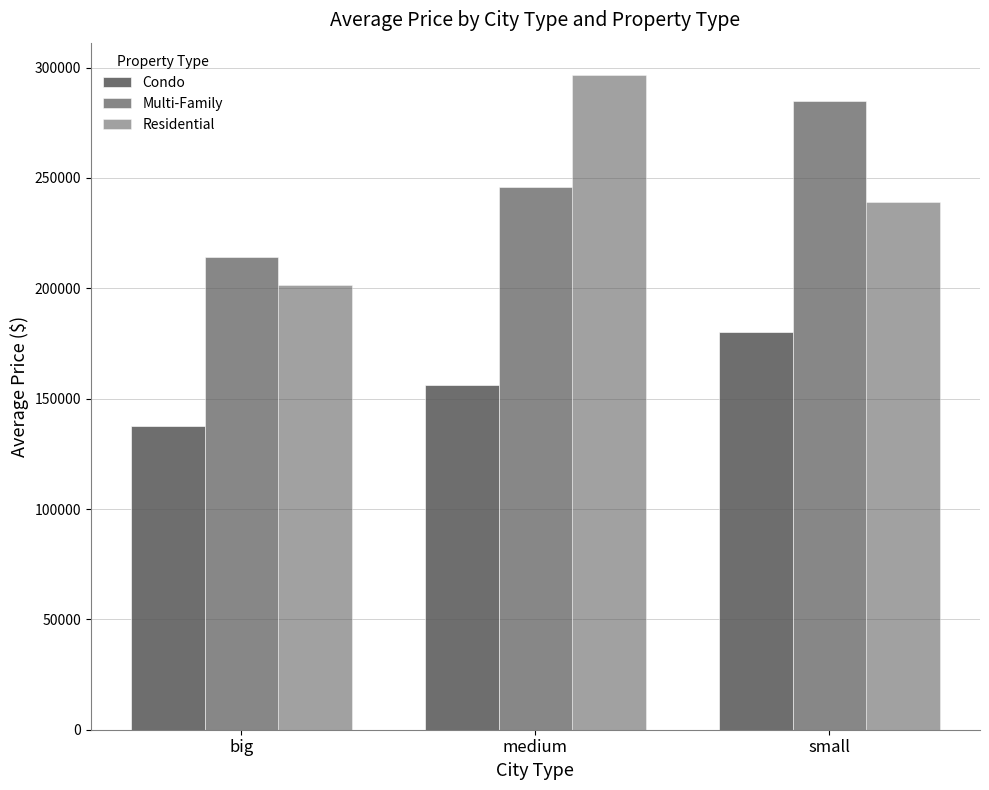

How many groups of bars are there?

3